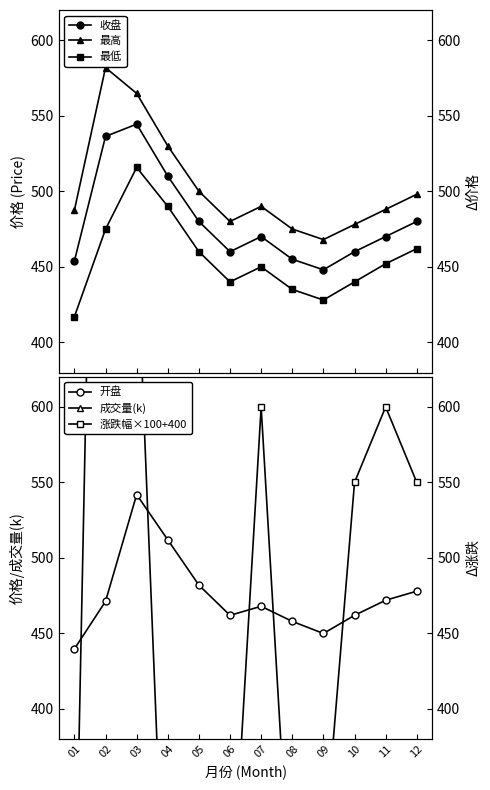

At which label is 最低 closest to 466?

12